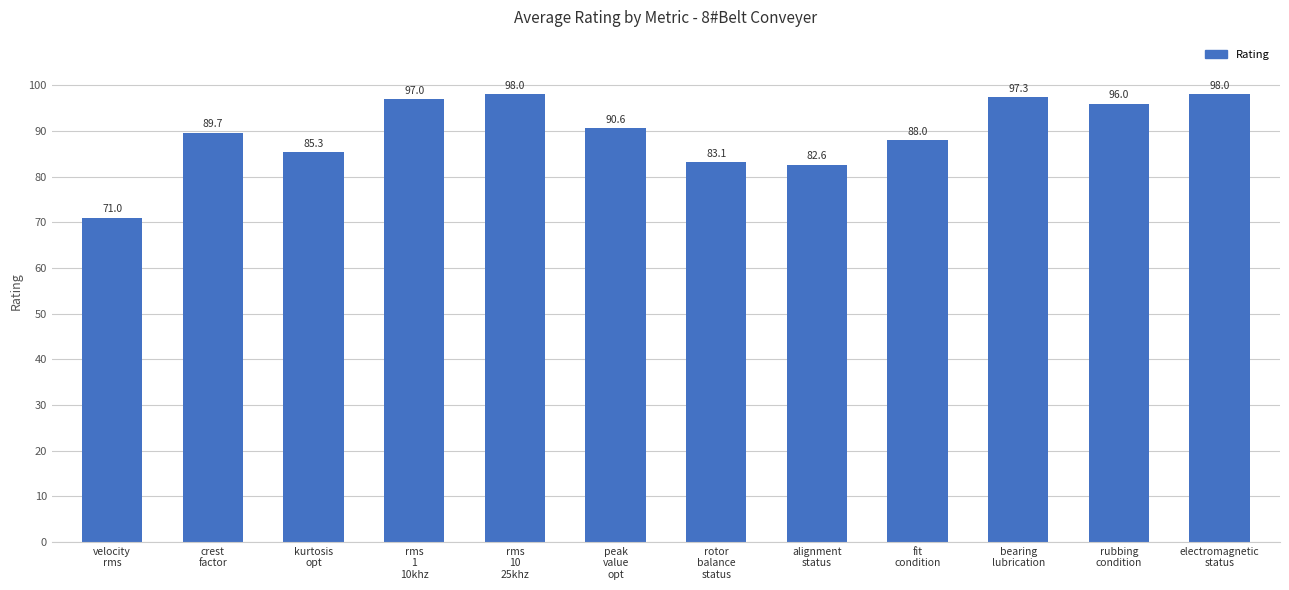

What is the greatest value displayed?

98.0